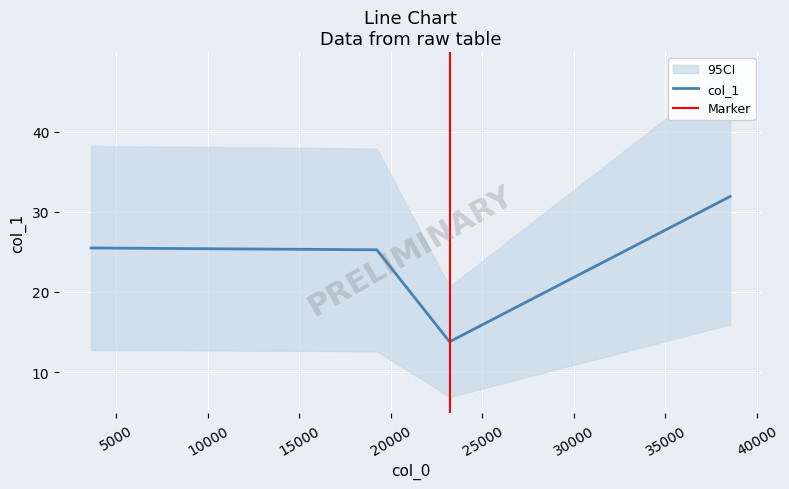

What is the minimum value shown in the chart?

13.8